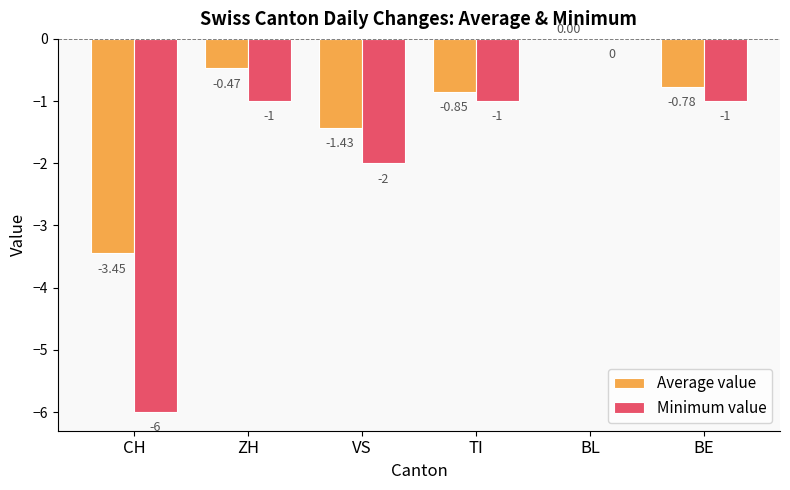

Which category has the highest value across all series?

BL